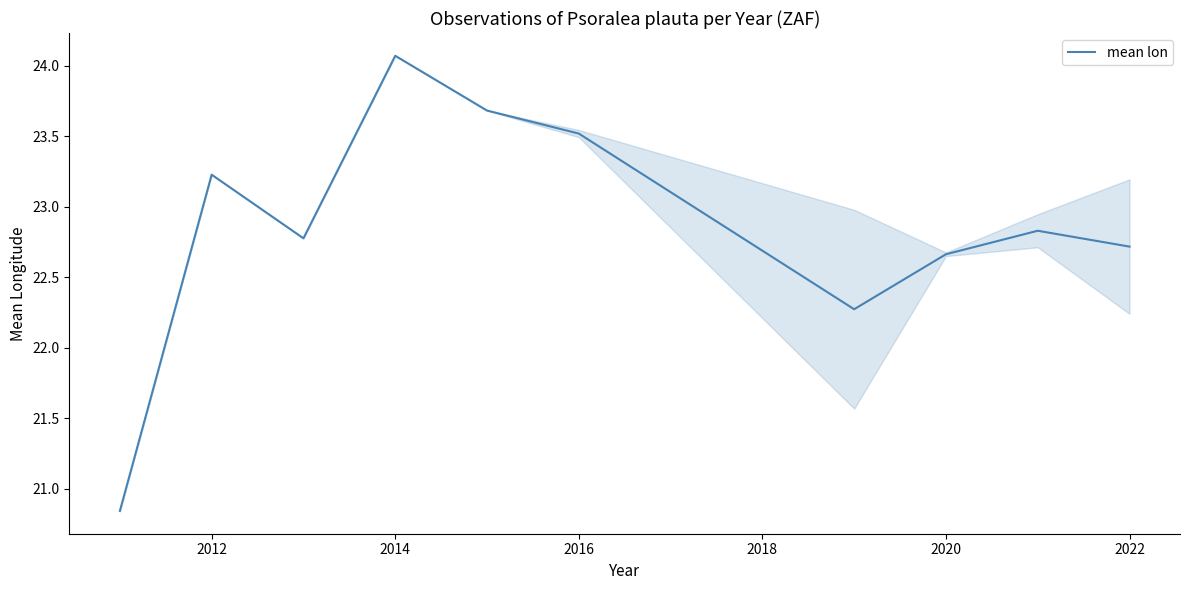

How many interior local peaks (higher than both neighbors) does the data have?

3